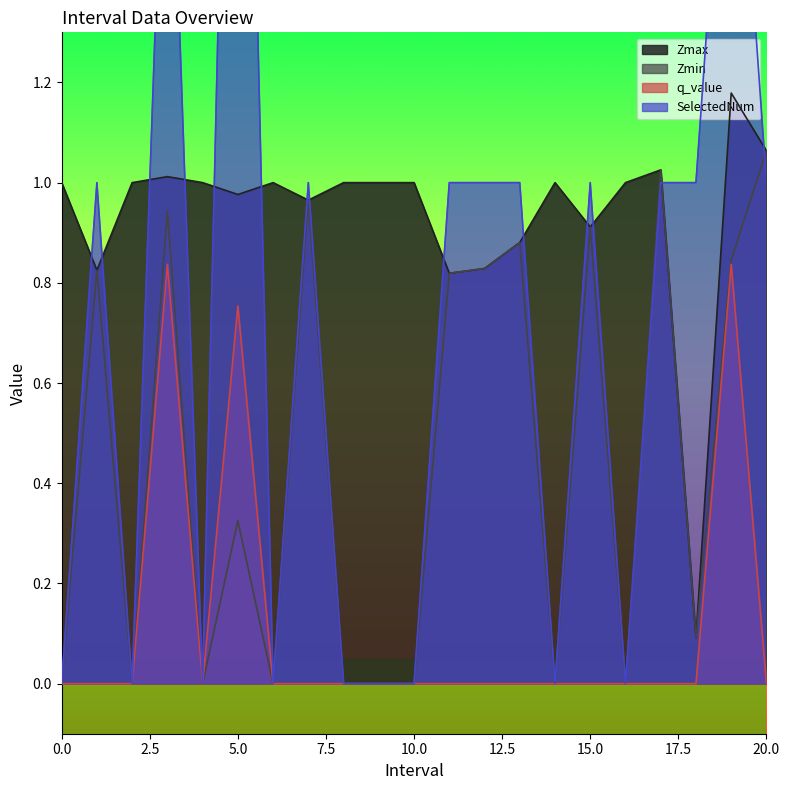

What is the sum of all Zmin values?

9.5